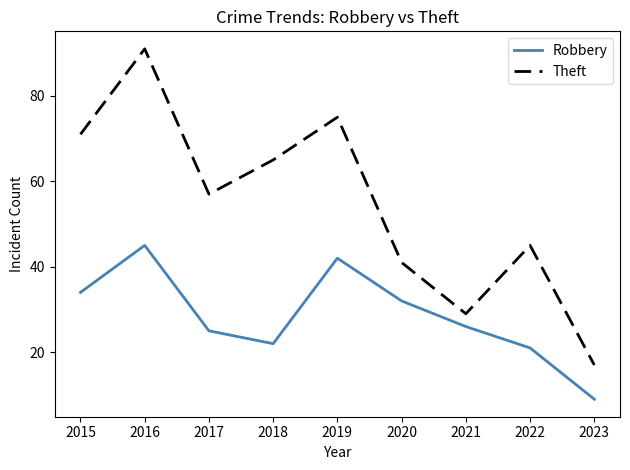

What is the difference between the second highest and minimum values in the Theft series?

58